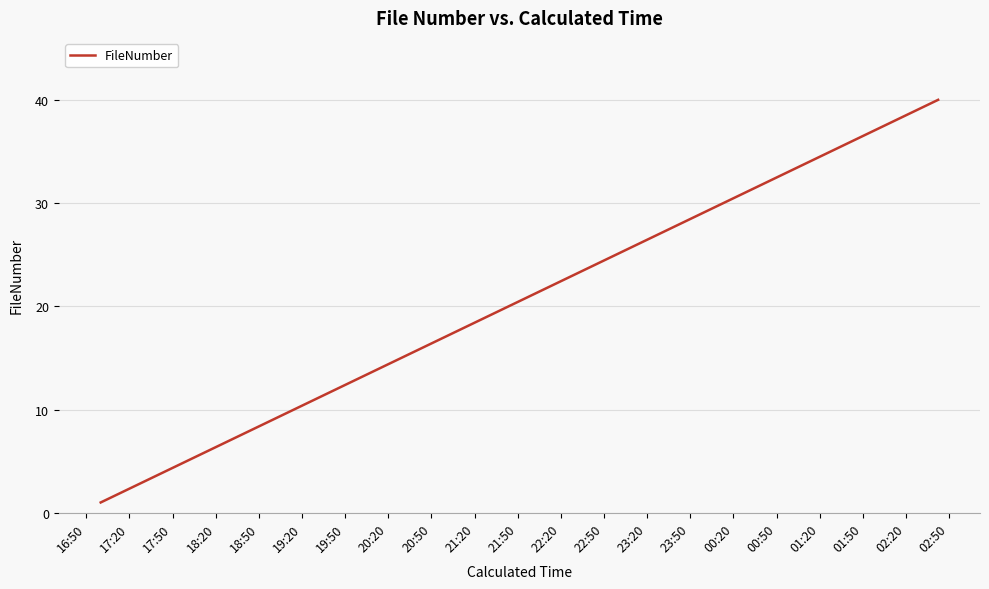

What is the sum of all values?

820